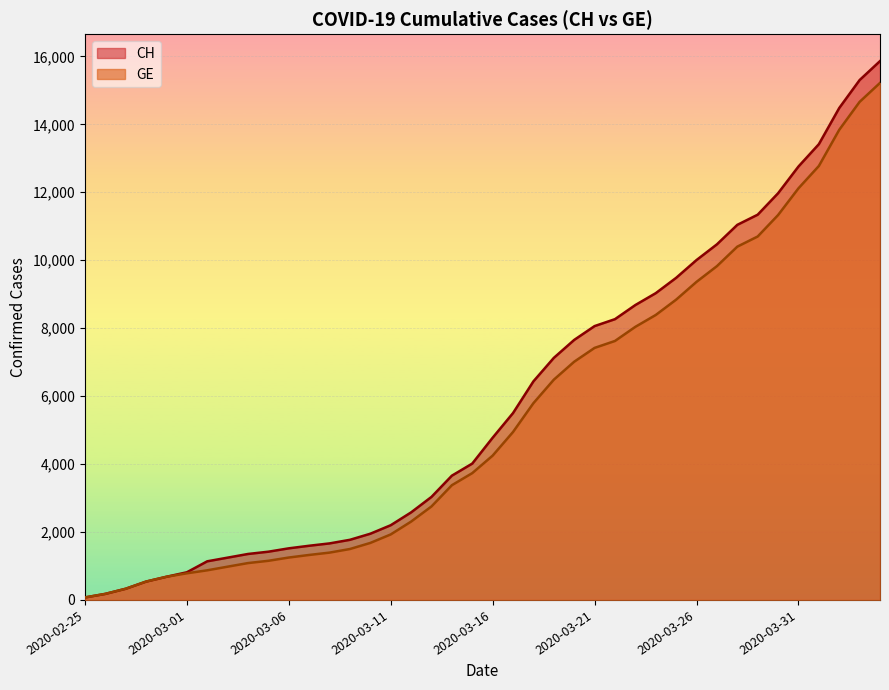

What is the average value of the CH series?

5835